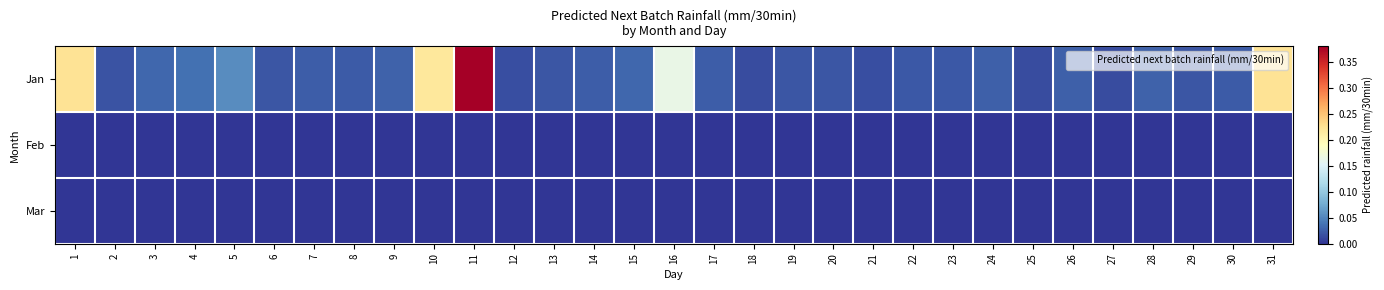

Rank the series by their maximum value, from highest to lowest.

Jan, Feb, Mar